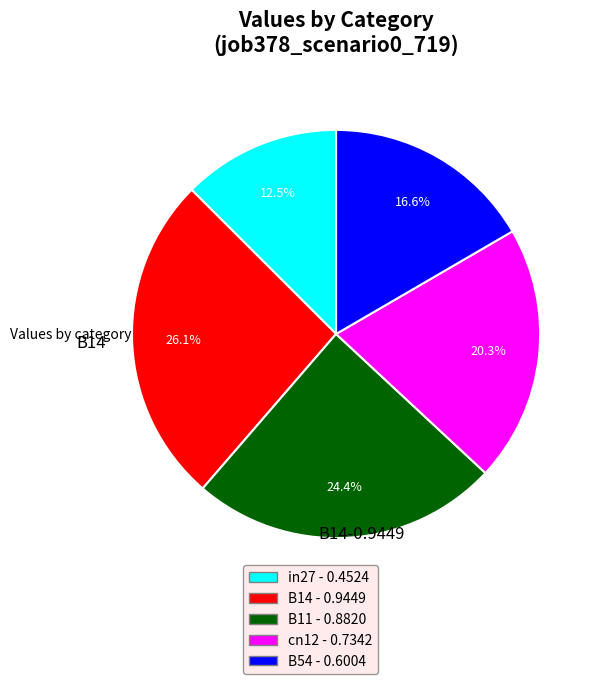

Which category has the smallest portion of the pie?

in27